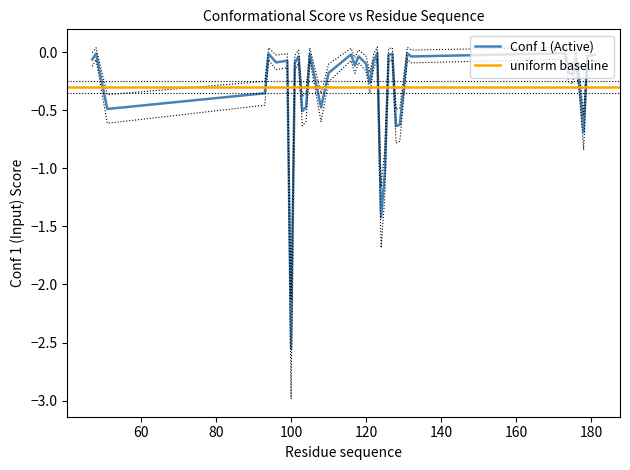

Rank the categories by value from highest to lowest.

123, 173, 131, 48, 94, 127, 105, 116, 126, 181, 179, 118, 132, 102, 176, 47, 99, 122, 97, 96, 101, 120, 117, 110, 174, 175, 121, 177, 93, 104, 108, 51, 103, 129, 128, 178, 125, 124, 100